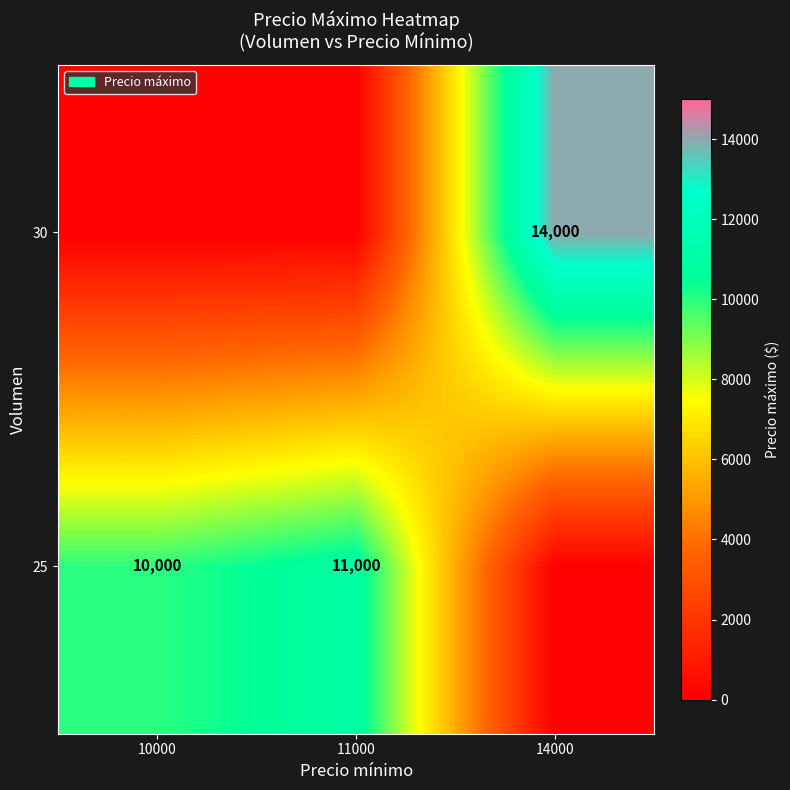

What is the sum of the 25 values at 11000 and 10000?

21000